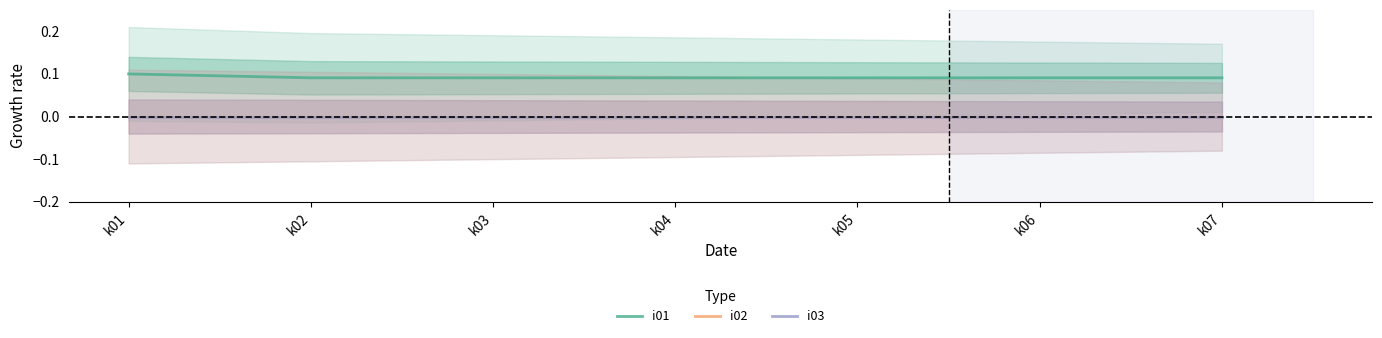

At how many categories does at least one series exceed 0?

7